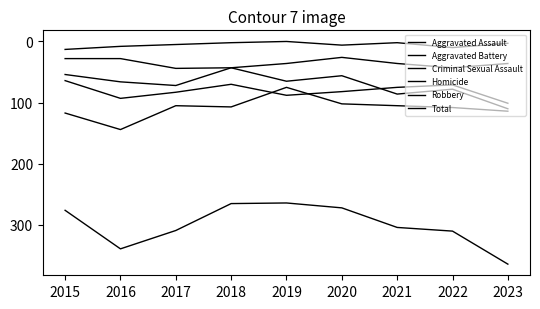

Rank the series by their maximum value, from lowest to highest.

Homicide, Criminal Sexual Assault, Aggravated Battery, Aggravated Assault, Robbery, Total